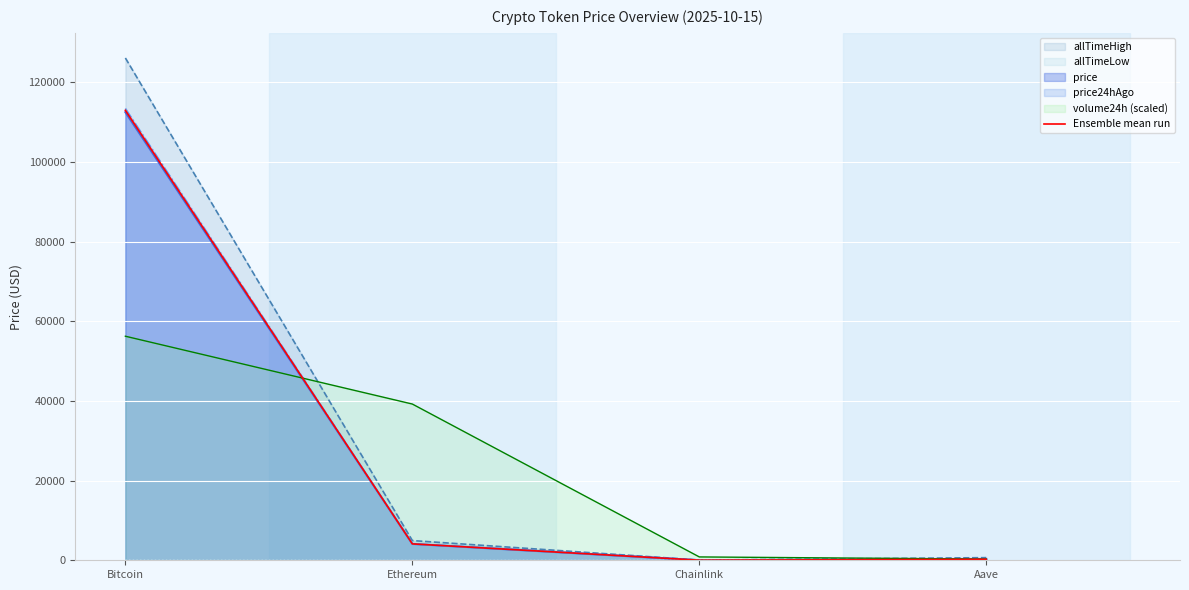

What is the smallest value displayed?

19.2